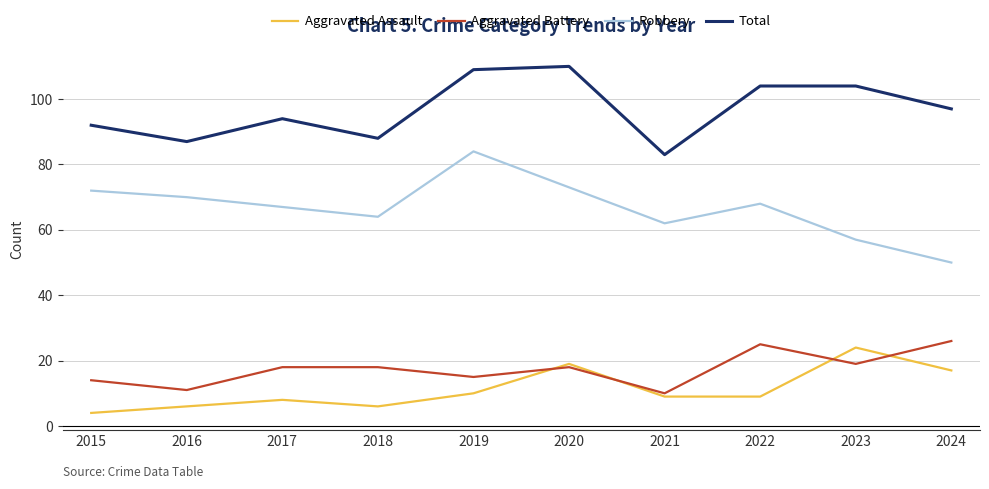

Read the Robbery value at 2022, to the nearest 10.

70